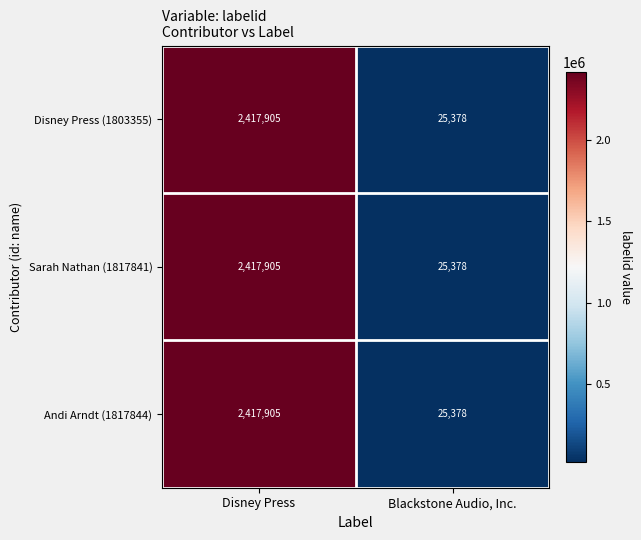

Reading left to right, what are all the values shown in this chart?

Disney Press (1803355): Disney Press=2417905	Blackstone Audio, Inc.=25378
Sarah Nathan (1817841): Disney Press=2417905	Blackstone Audio, Inc.=25378
Andi Arndt (1817844): Disney Press=2417905	Blackstone Audio, Inc.=25378